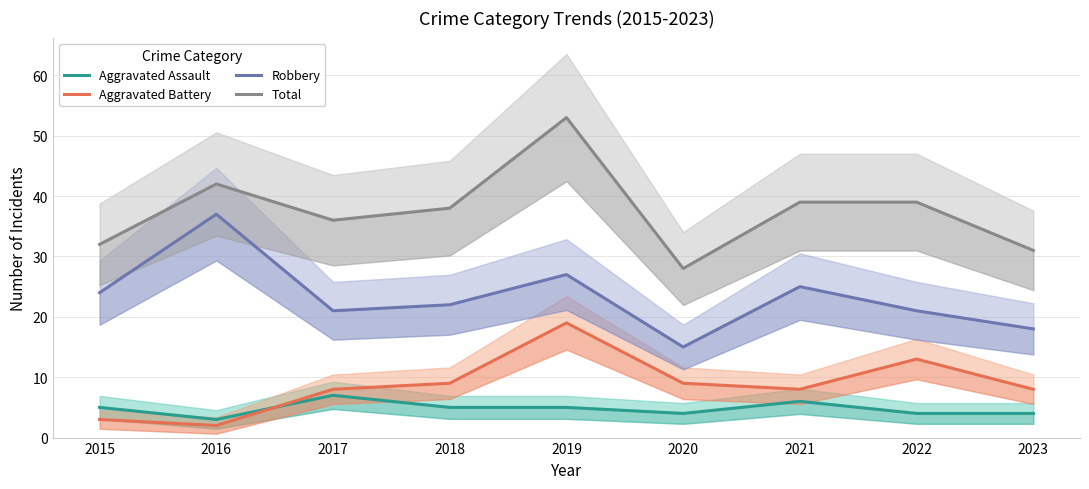

Which series has the largest range (max minus min)?

Total